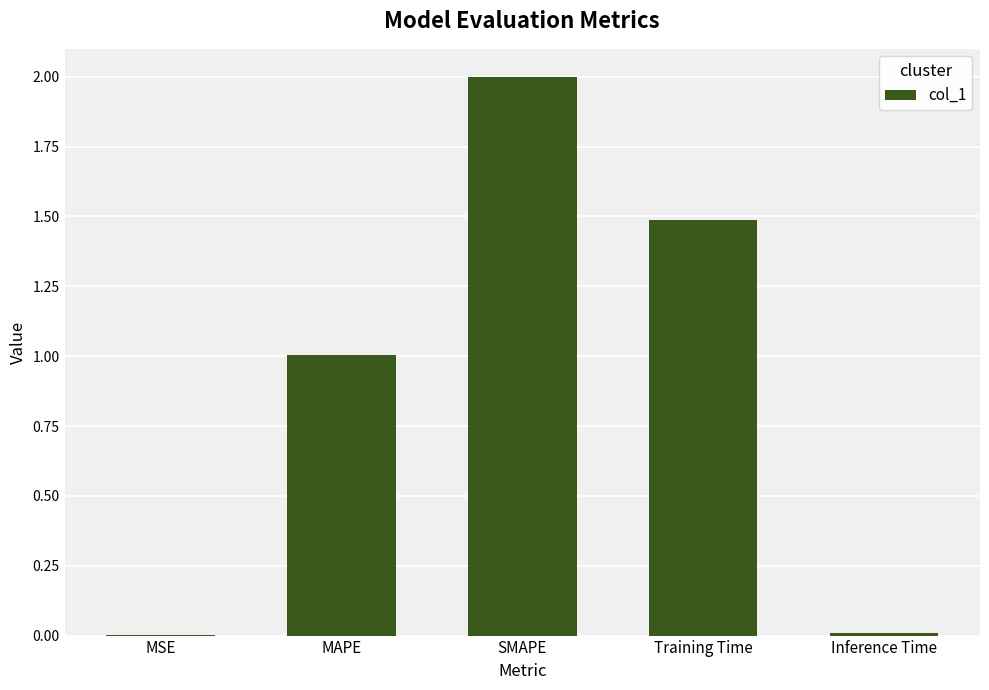

What is the average value?

0.9